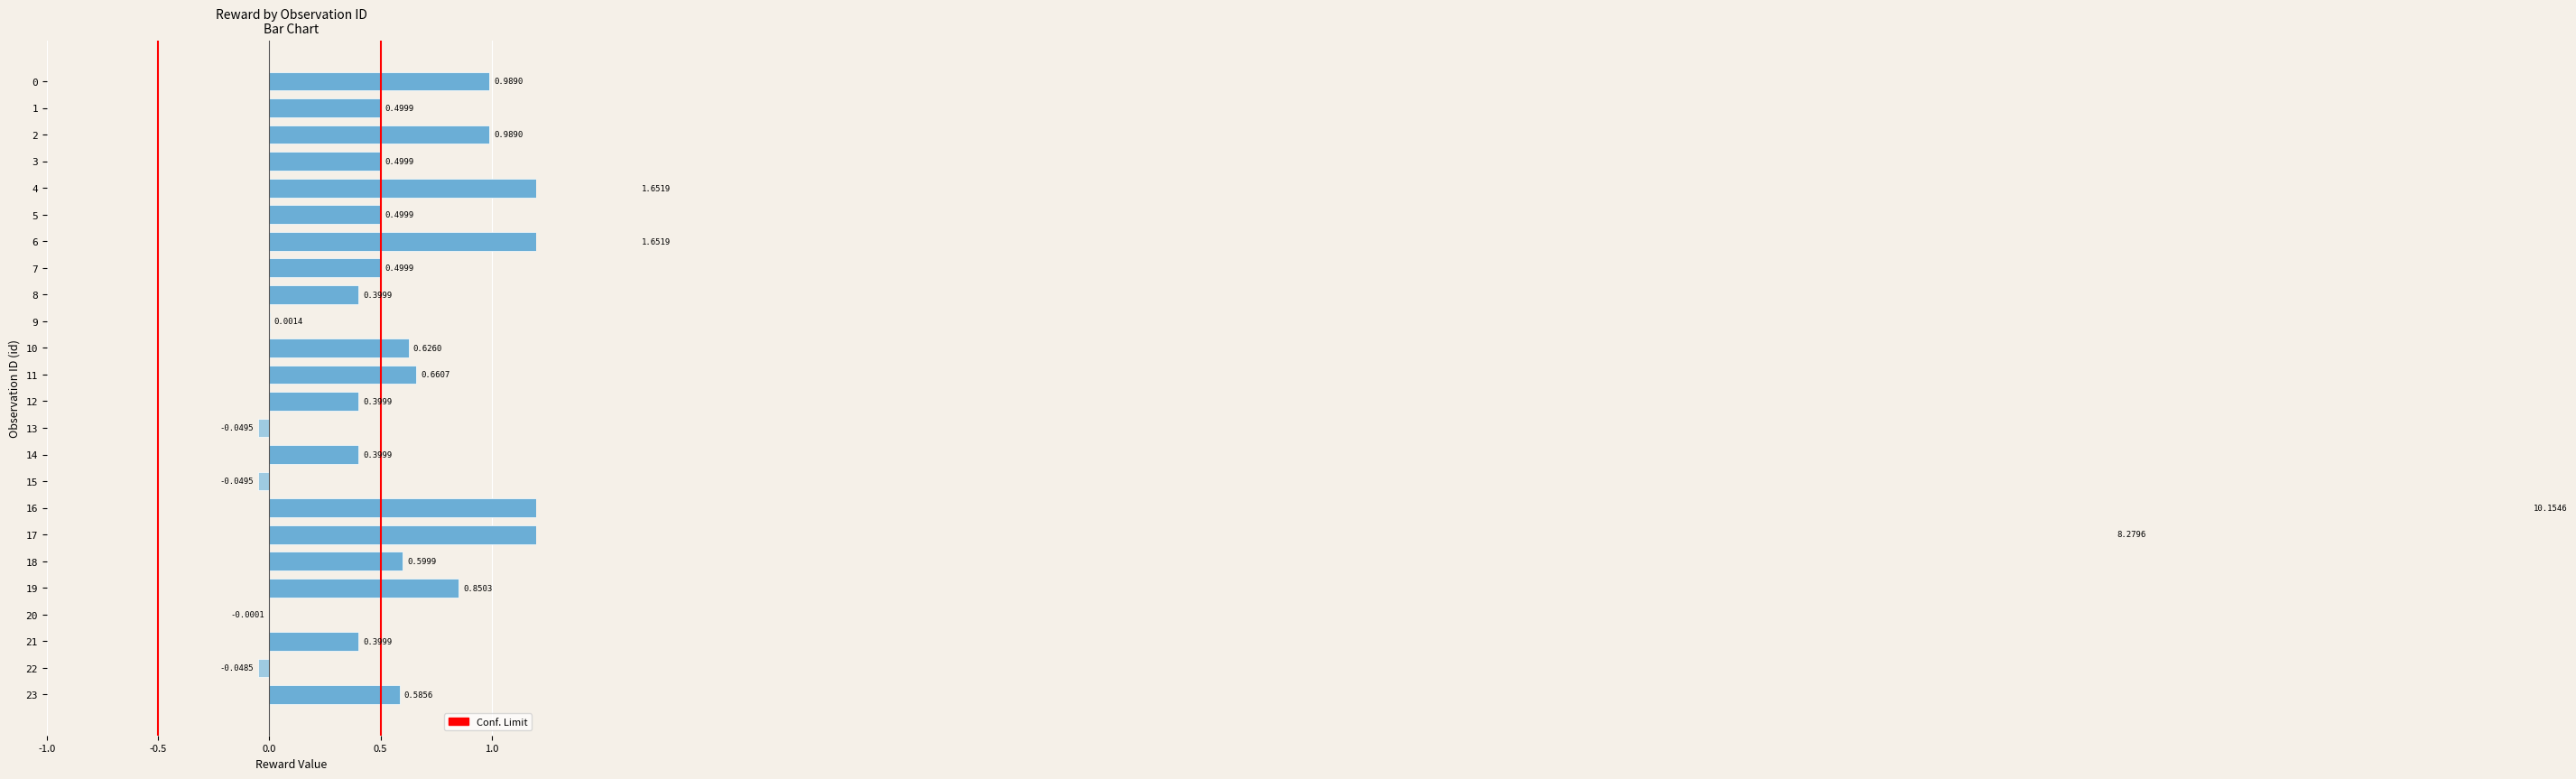

List the labels in order of value, smallest first.

13, 15, 22, 20, 9, 21, 8, 12, 14, 7, 1, 3, 5, 23, 18, 10, 11, 19, 0, 2, 4, 6, 17, 16